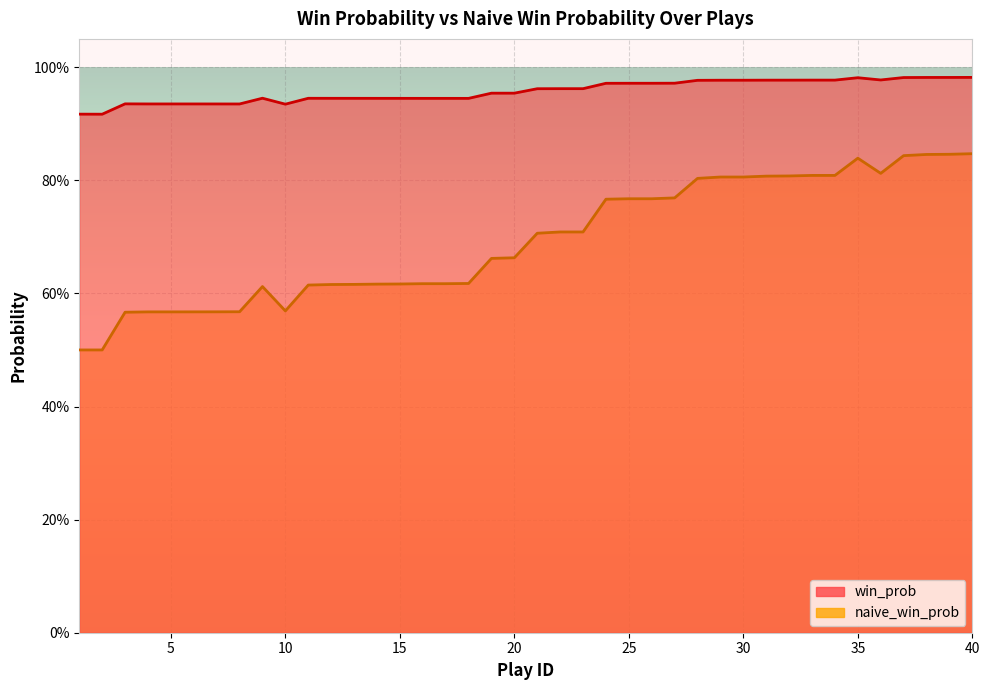

Is it true that win_prob equals 0.9 at 9?

True